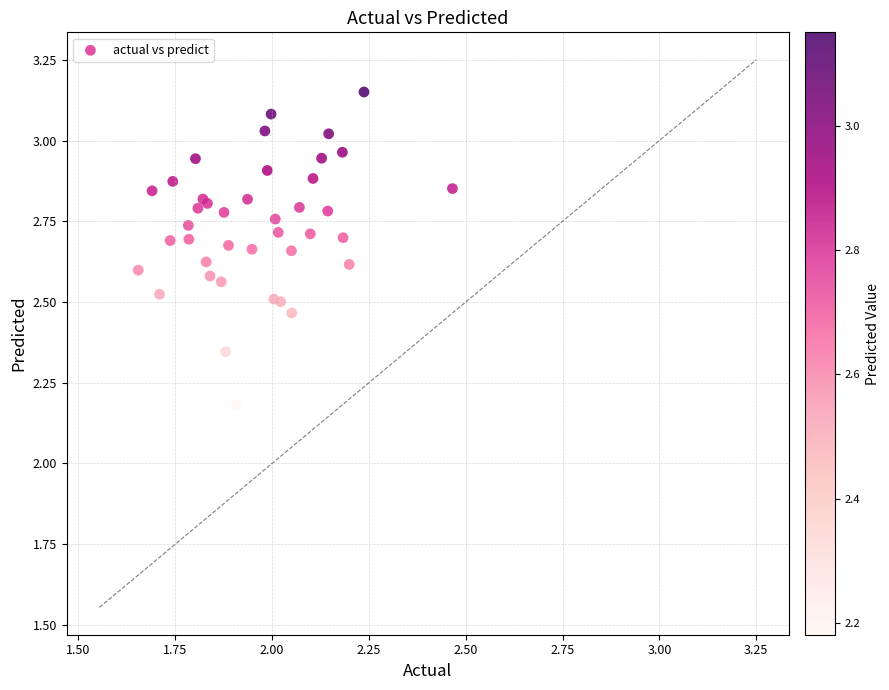

What Y value in the scatter plot is closest to 2?

2.2